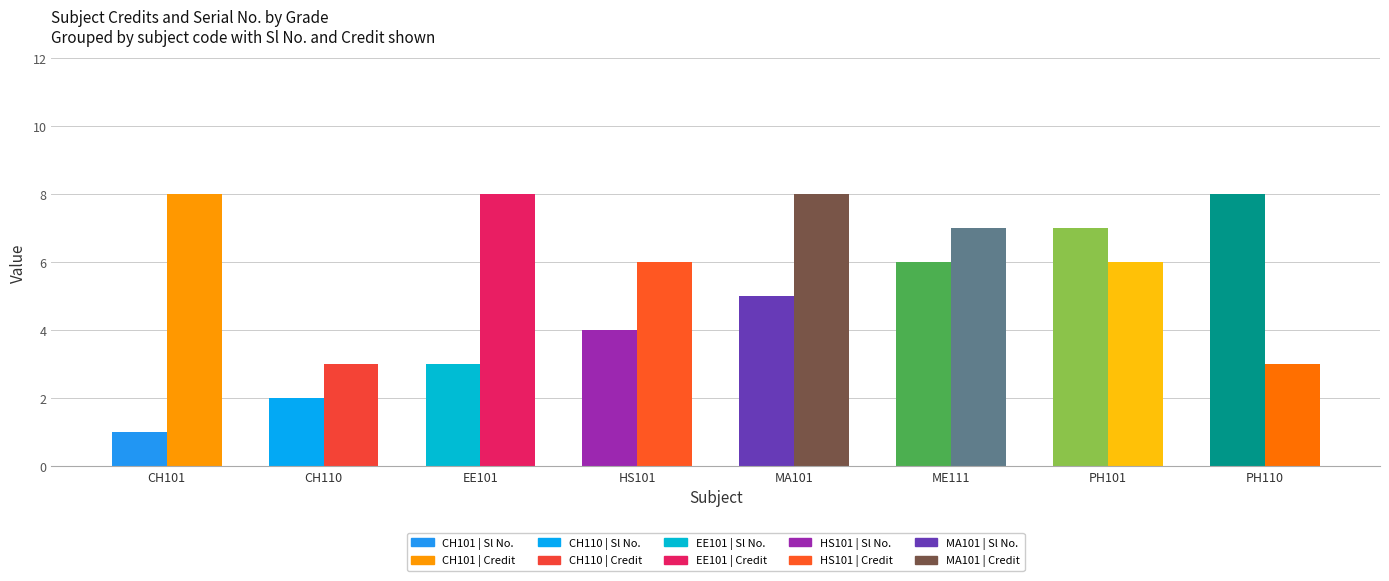

Reading left to right, what are all the values shown in this chart?

Sl No.: 1	2	3	4	5	6	7	8
Credit: 8	3	8	6	8	7	6	3